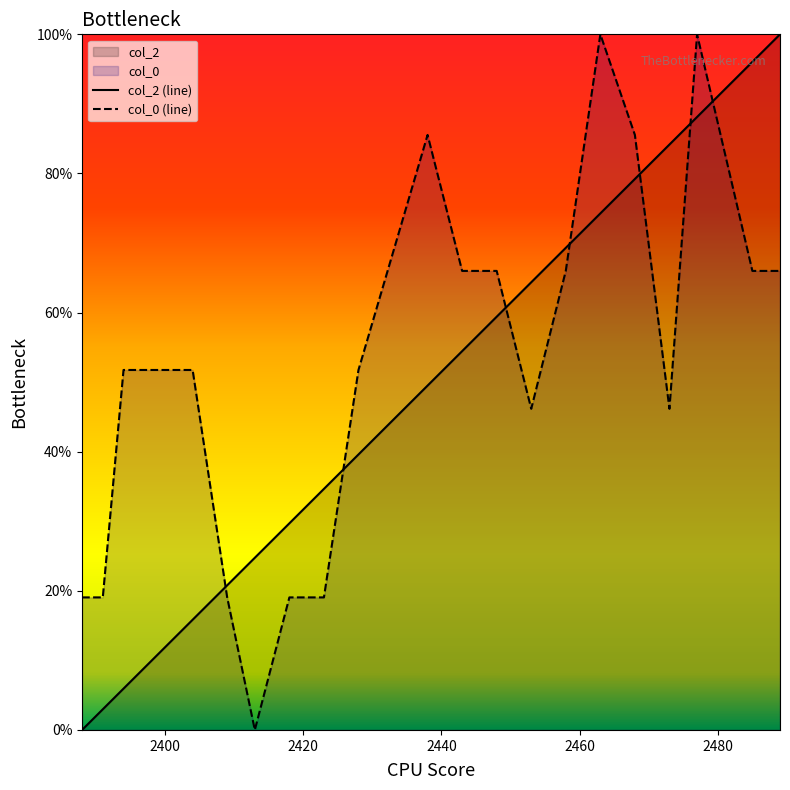

Which series ends up on top after the final intersection of col_2 (line) and col_0 (line)?

col_2 (line)